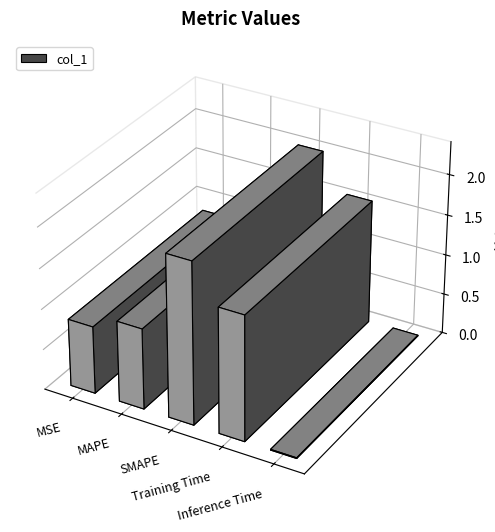

Which category has the lowest value across all series?

Inference Time